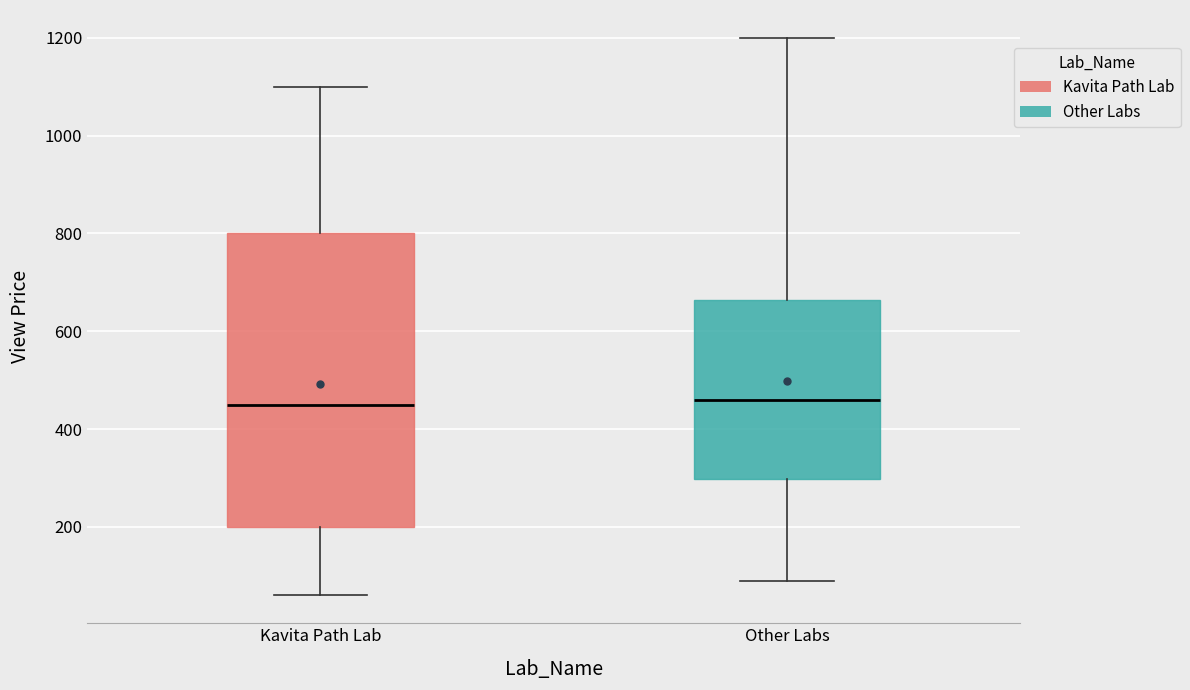

Where is the upper edge of the box for Other Labs on the y-axis? The values are not printed on the chart, so give them approximately, as read against the axis.

660